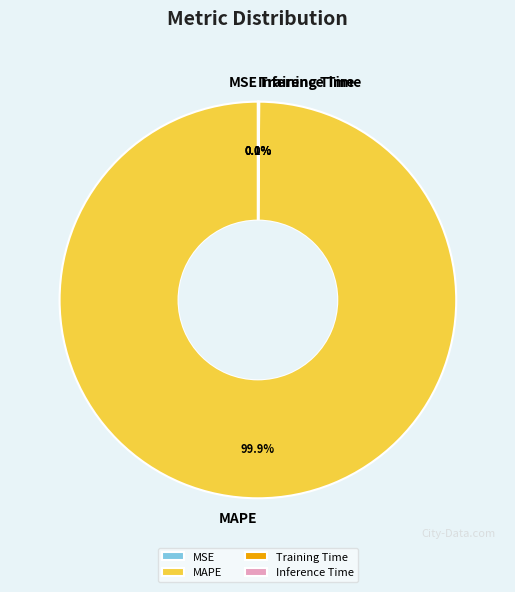

Which category has the biggest portion of the pie?

MAPE